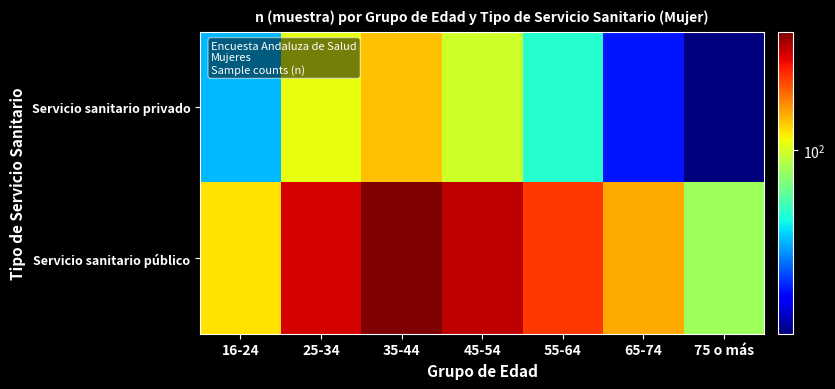

Reading right to left, transcribe all the data shown in this chart.

Servicio sanitario privado: 75 o más=12	65-74=20	55-64=48	45-54=97	35-44=140	25-34=109	16-24=35
Servicio sanitario público: 75 o más=79	65-74=152	55-64=232	45-54=322	35-44=394	25-34=303	16-24=124